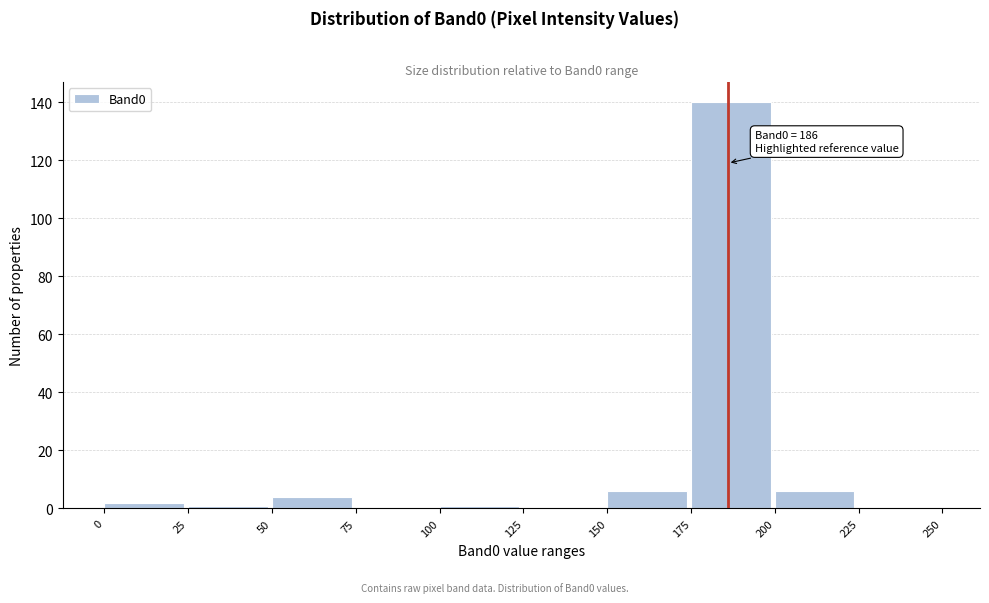

Which range on the x-axis has the tallest bar?

175 to 200